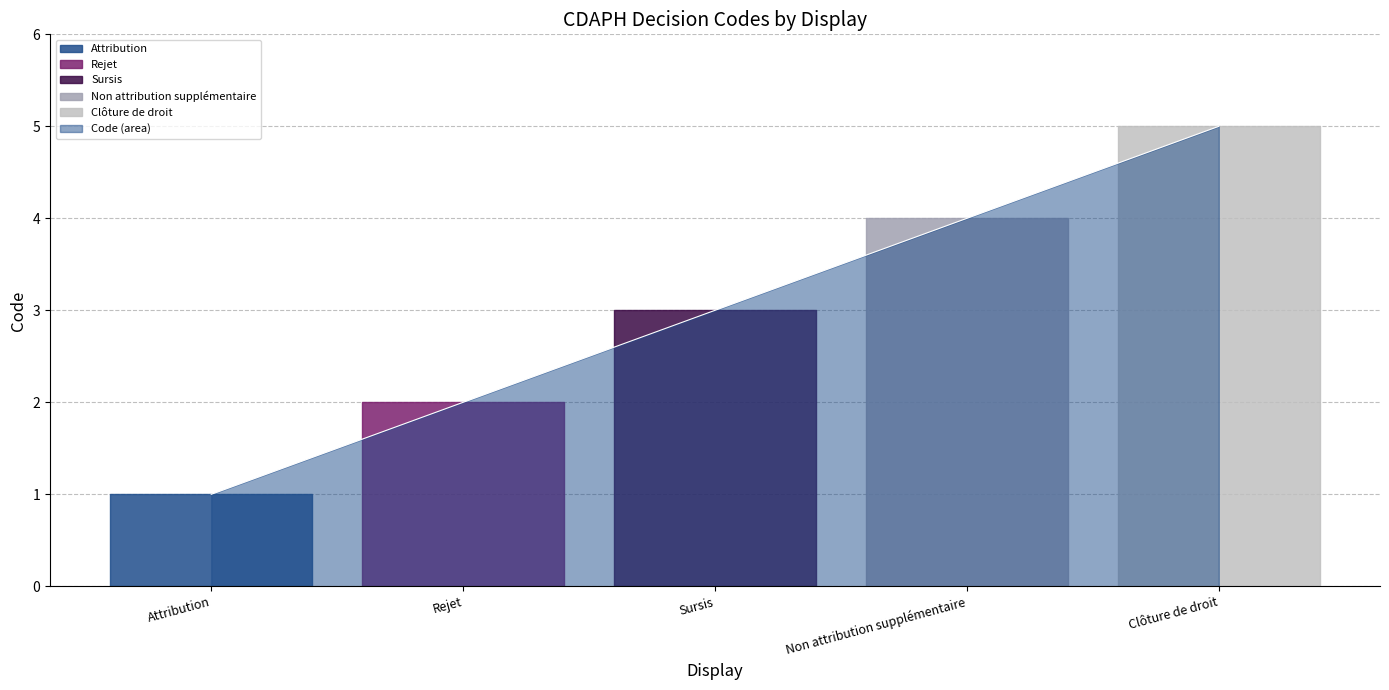

What is the label of the 4th point from the left?

Non attribution supplémentaire